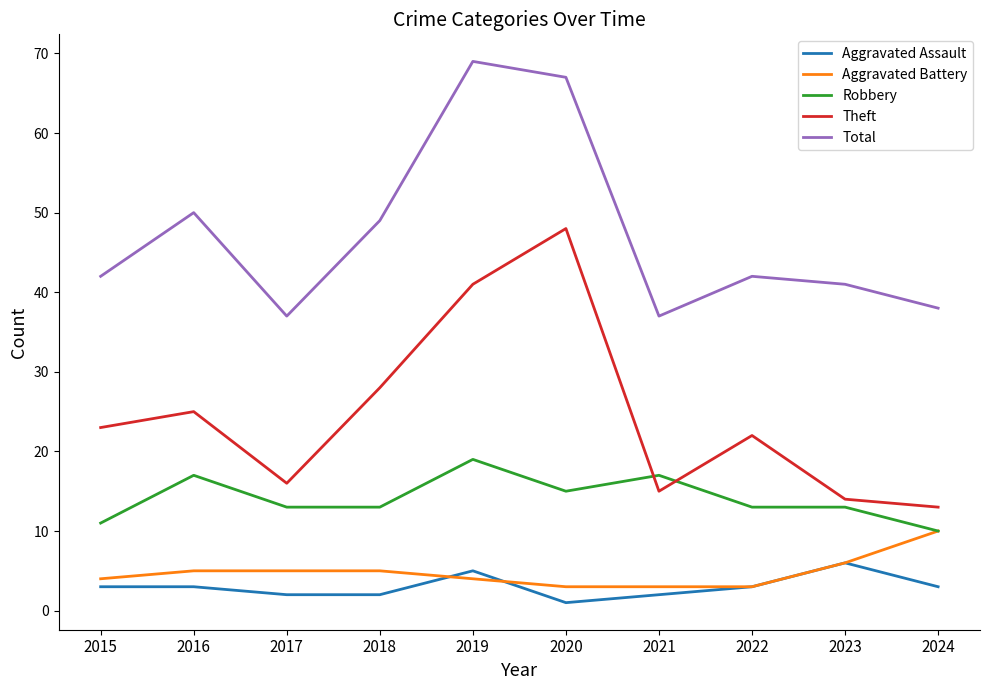

Which series has the widest spread of values?

Theft